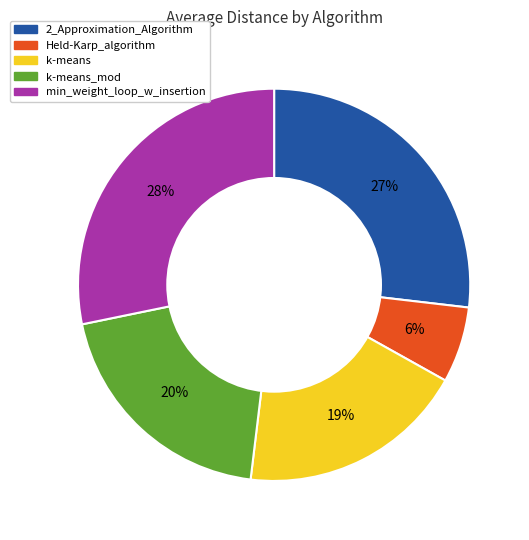

To the nearest percent, what is the difference between the largest and smallest slice percentages?

22%